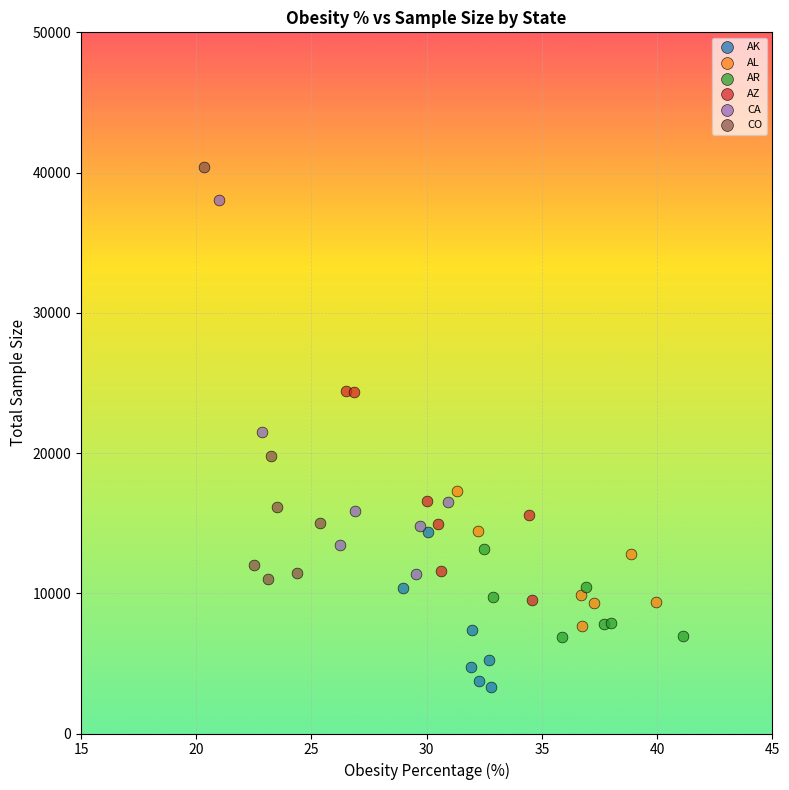

Which series has the largest Y range (max minus min)?

CO